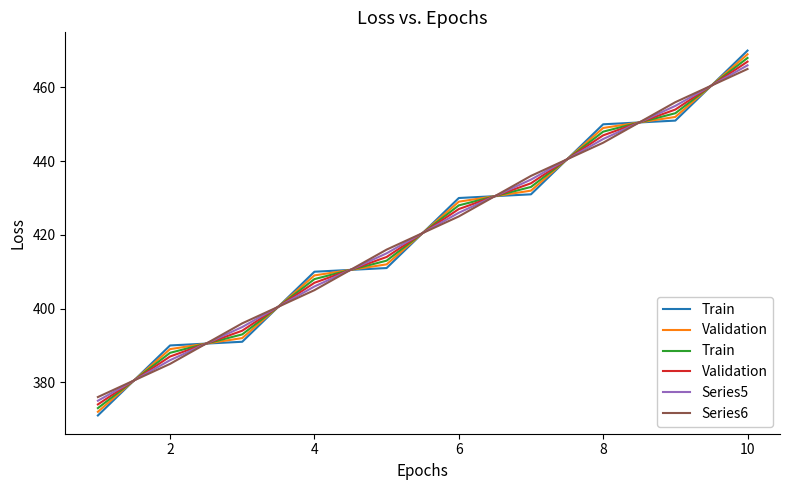

At which label does Series5 reach its peak?

10